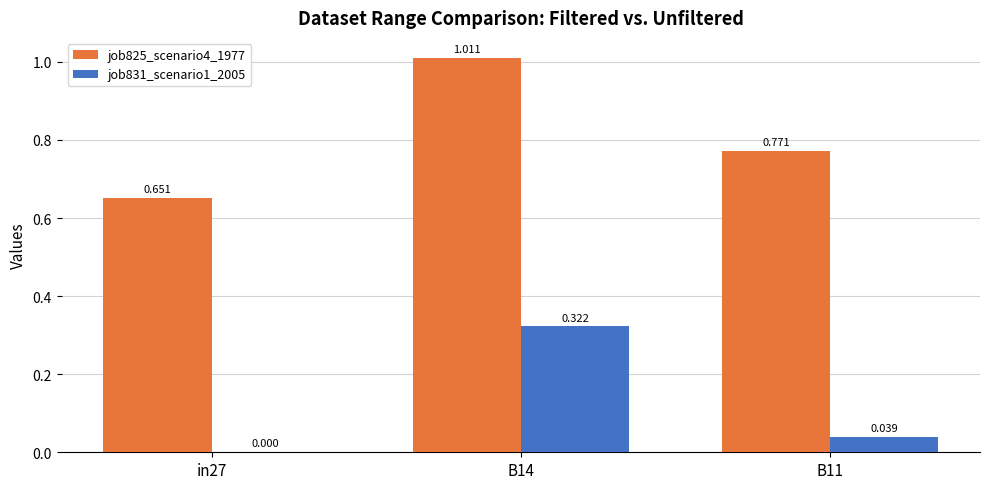

The job825_scenario4_1977 series shows 1.0 at B14. True or false?

True